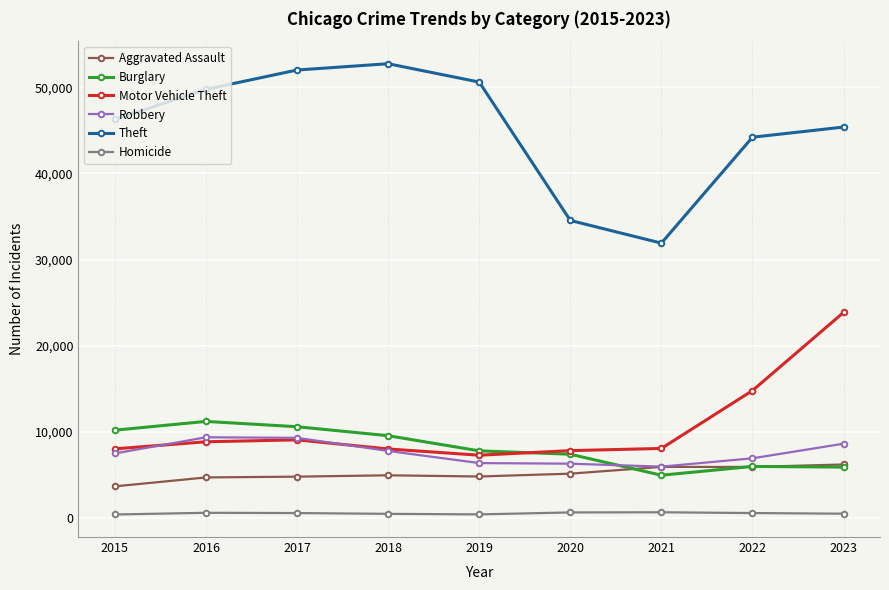

Where does the Homicide series first go above 579?

2016